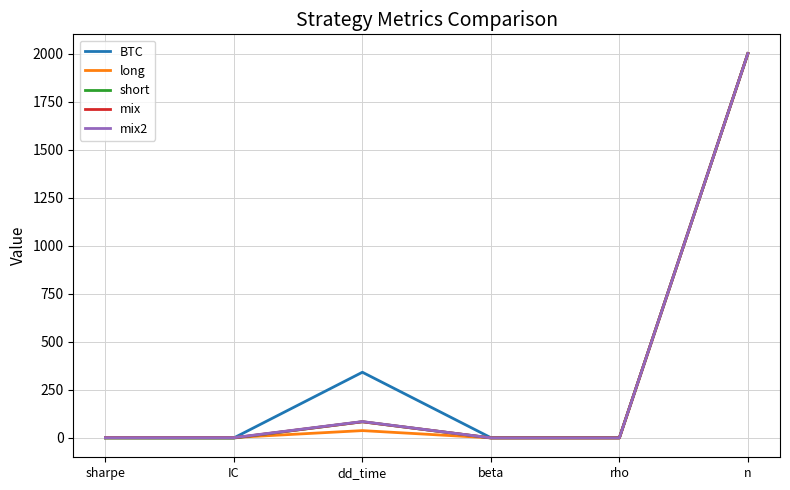

What is the sum of all mix values?

2087.0